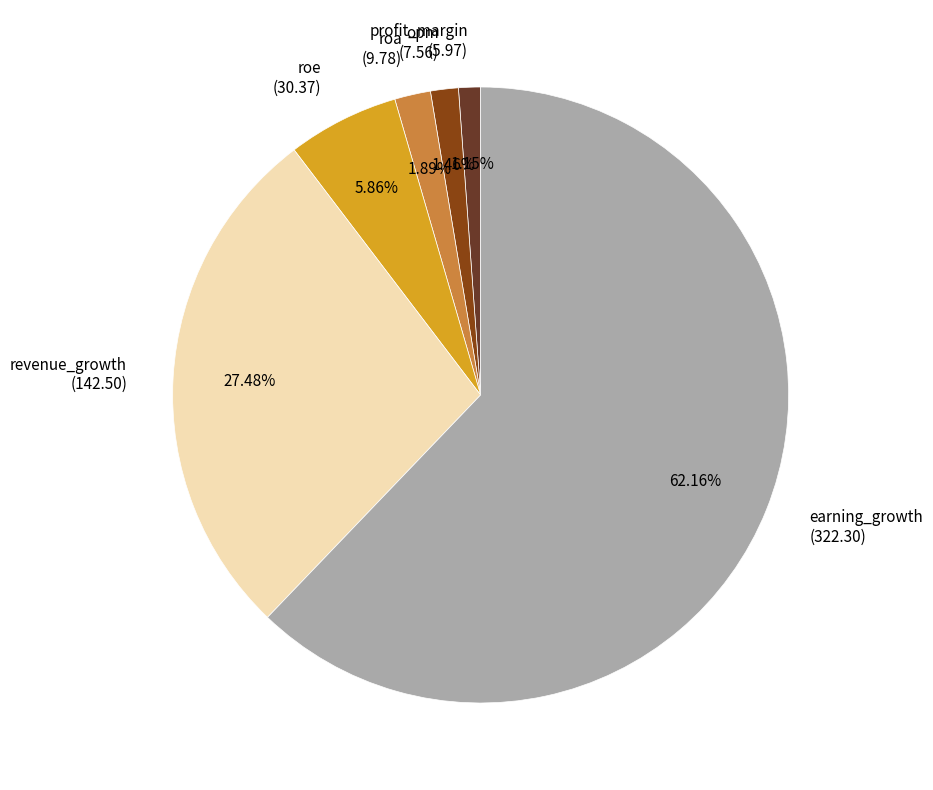

Count the number of slices in the pie.

6